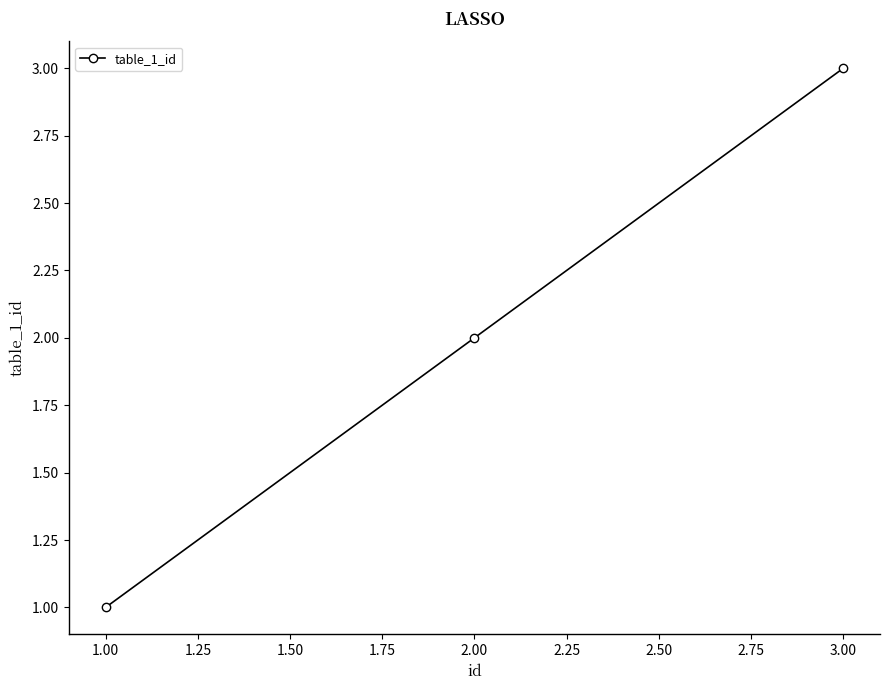

List the labels in order of value, smallest first.

1.00, 2.00, 3.00